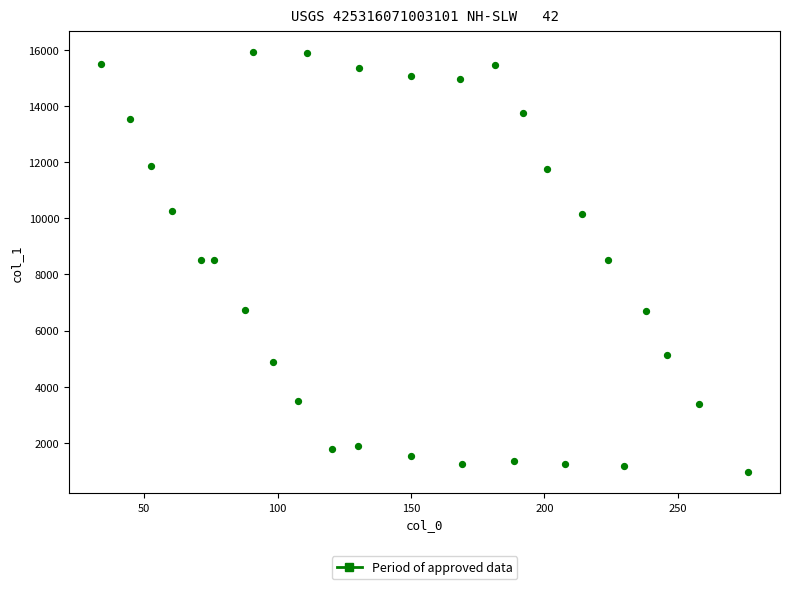

What is the range of Y values (max minus min)?

14972.1